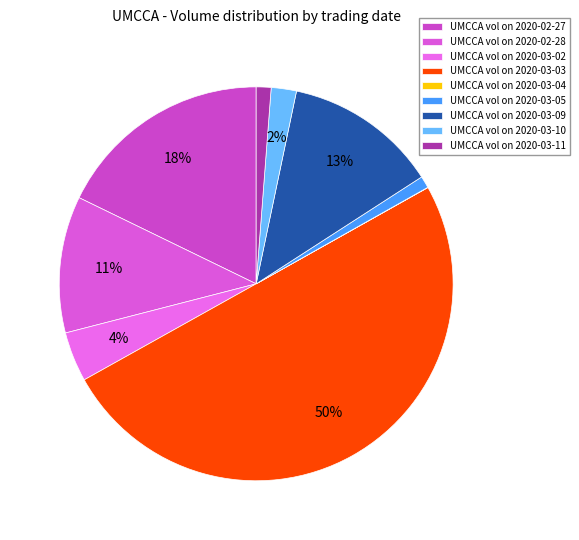

Rank the categories by value from lowest to highest.

2020-03-04, 2020-03-05, 2020-03-11, 2020-03-10, 2020-03-02, 2020-02-28, 2020-03-09, 2020-02-27, 2020-03-03